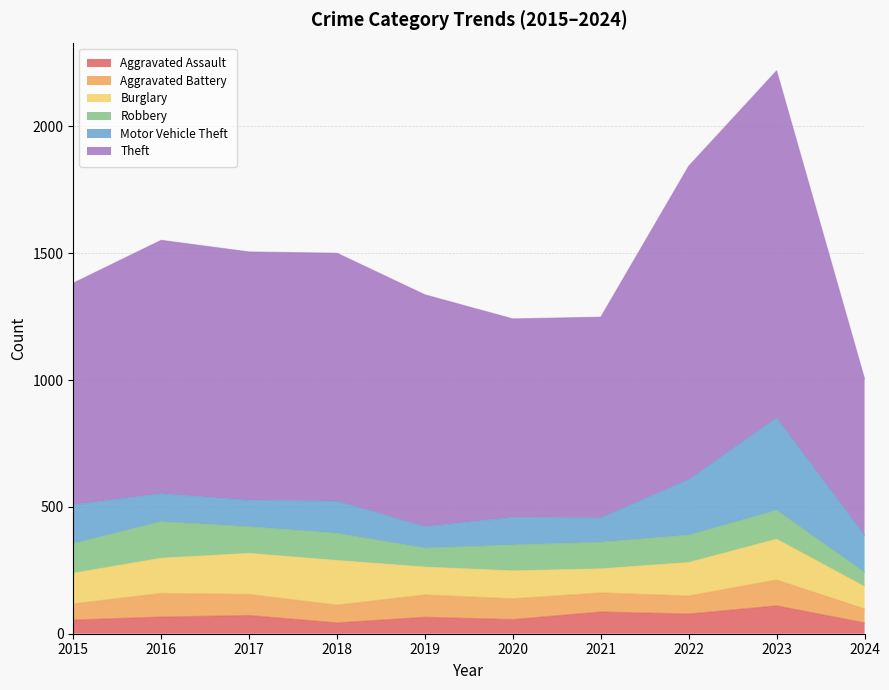

At 2022, list the series in order from largest to smallest.

Theft, Motor Vehicle Theft, Burglary, Robbery, Aggravated Assault, Aggravated Battery